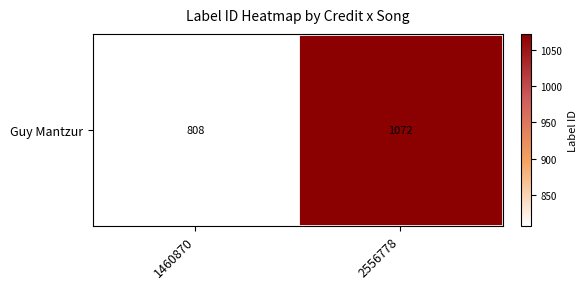

Rank the categories by value from lowest to highest.

1460870, 2556778